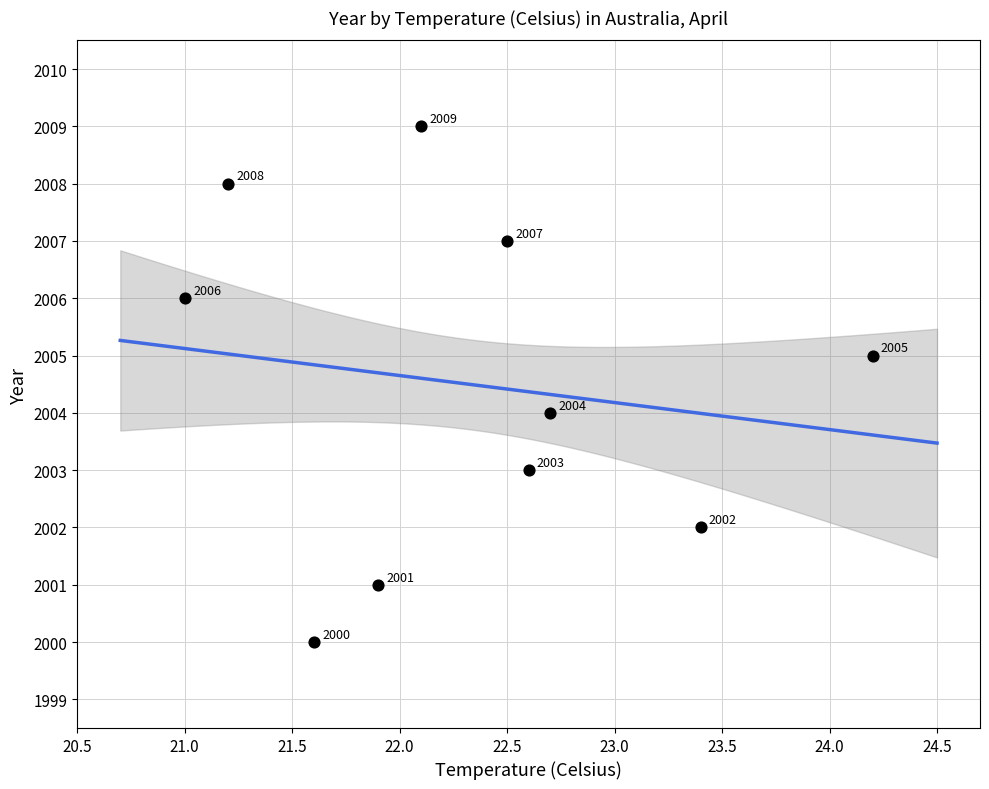

What is the range of Y values (max minus min)?

9